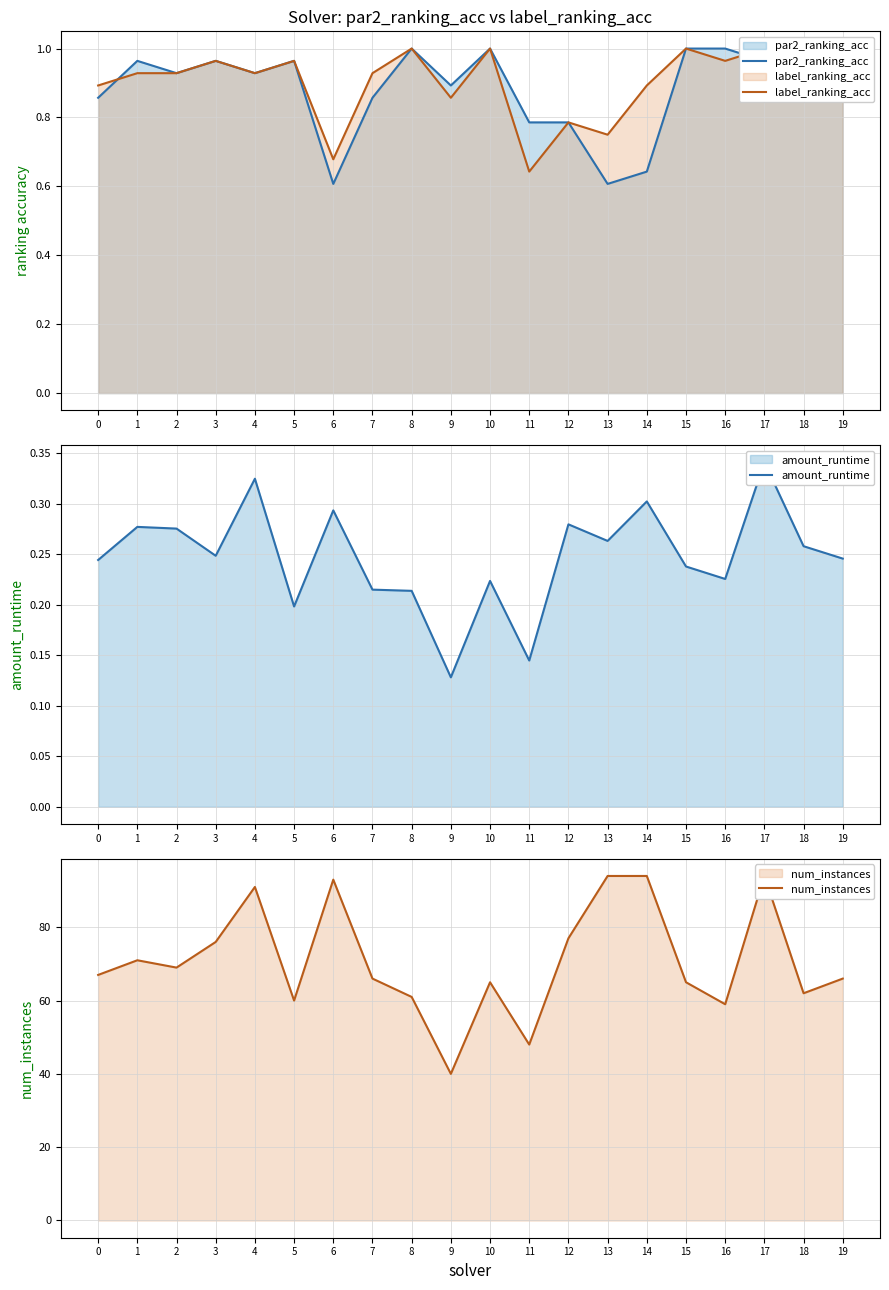

Does the chart display data point markers on the line(s)?

No